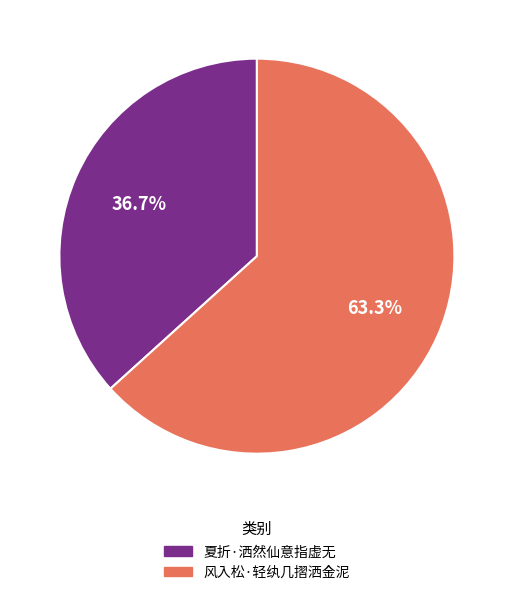

Which has a higher value, 风入松·轻纨几摺洒金泥 or 夏折·洒然仙意指虚无?

风入松·轻纨几摺洒金泥